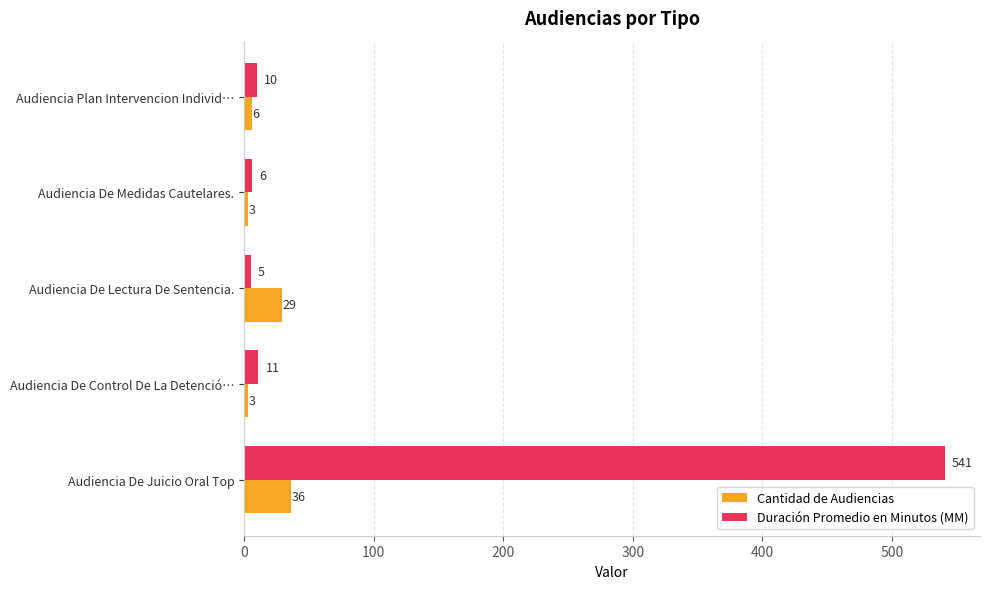

Is it true that Duración Promedio en Minutos (MM) equals 245 at Audiencia De Juicio Oral Top?

False